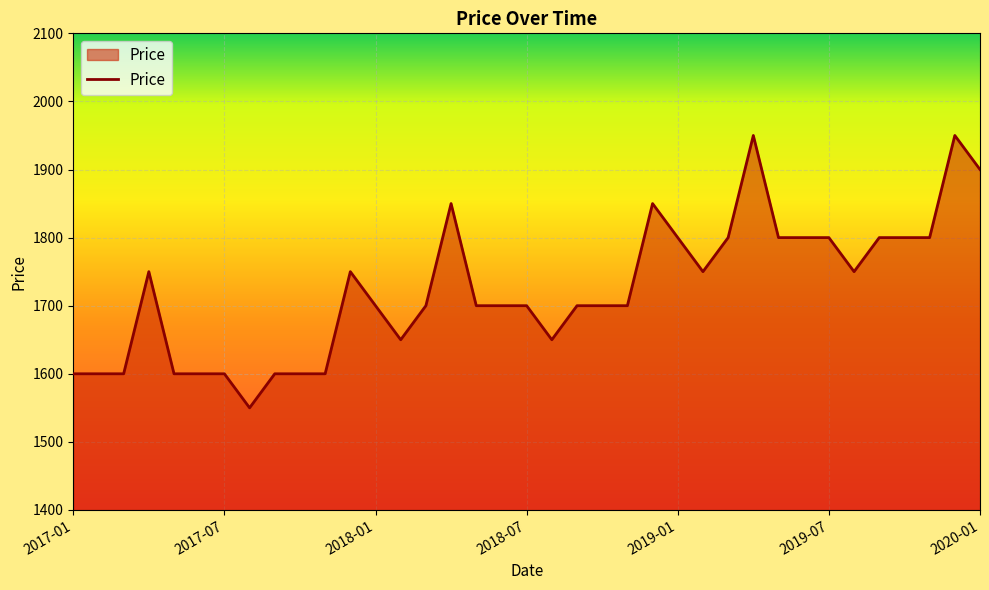

Reading left to right, what are all the values shown in this chart?

1600	1600	1600	1750	1600	1600	1600	1550	1600	1600	1600	1750	1700	1650	1700	1850	1700	1700	1700	1650	1700	1700	1700	1850	1800	1750	1800	1950	1800	1800	1800	1750	1800	1800	1800	1950	1900